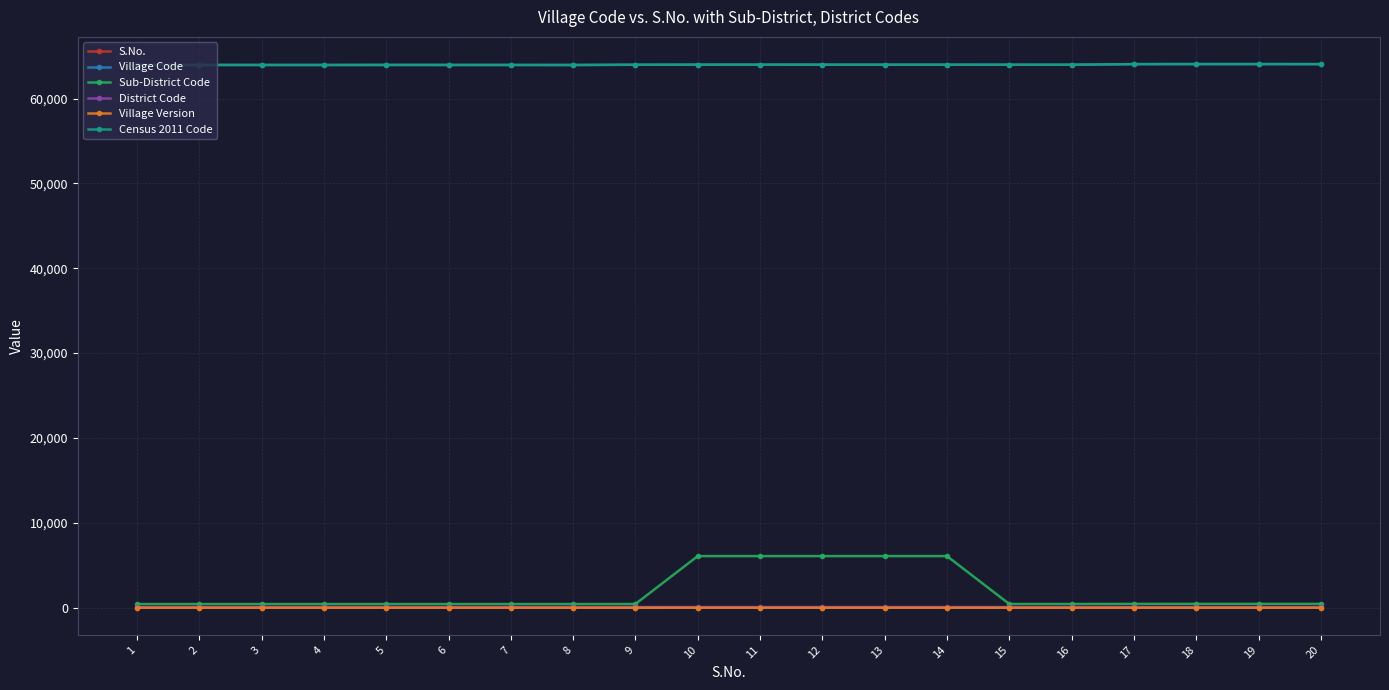

What is the average value of the Census 2011 Code series?

63988